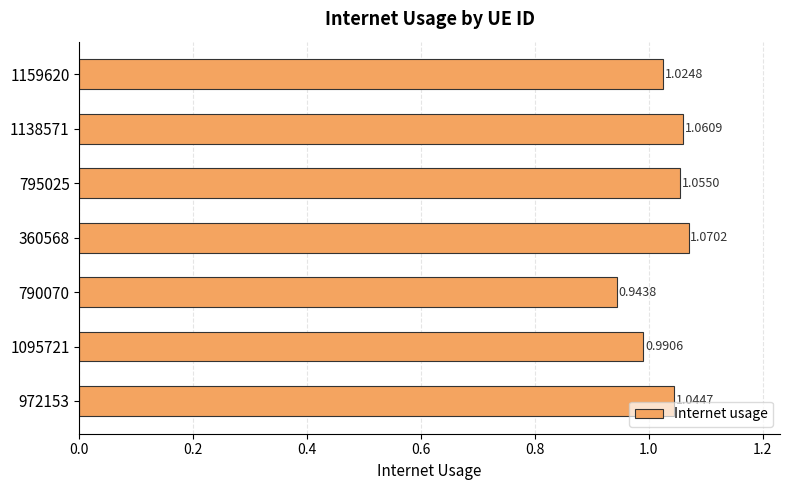

What is the sum of all values?

7.2